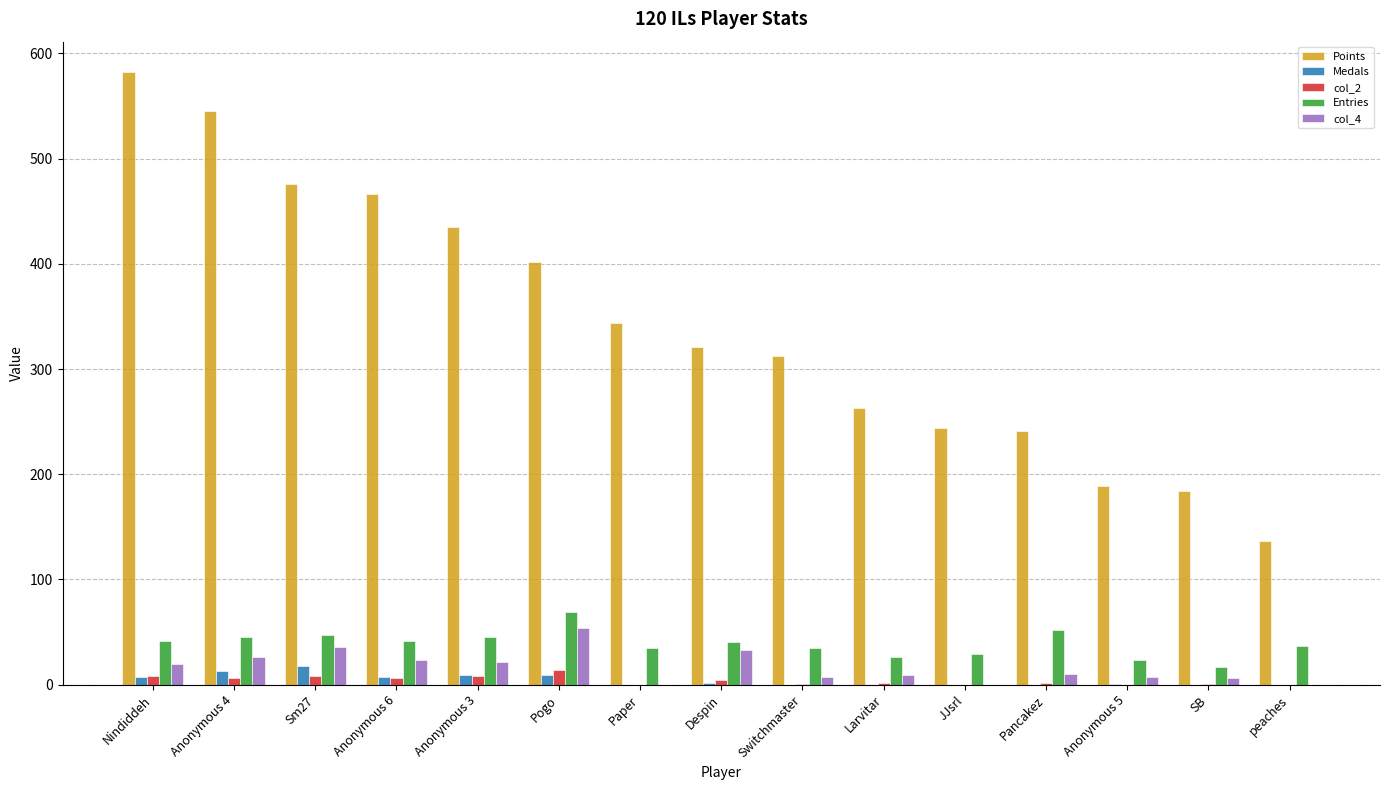

What is the sum of all Entries values?

585